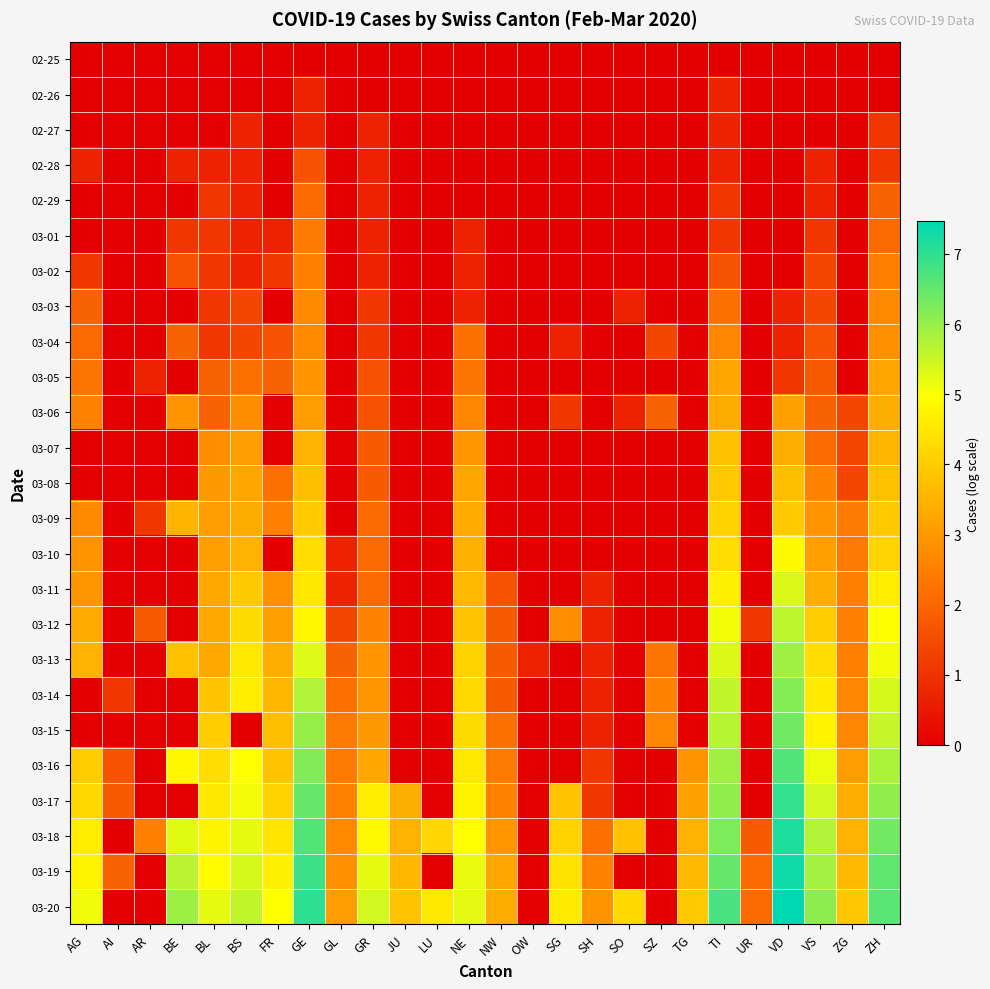

List the series in order of their peak value, highest first.

03-20, 03-19, 03-18, 03-17, 03-16, 03-15, 03-14, 03-13, 03-12, 03-11, 03-10, 03-09, 03-08, 03-07, 03-06, 03-05, 03-04, 03-03, 03-02, 03-01, 02-29, 02-28, 02-27, 02-26, 02-25